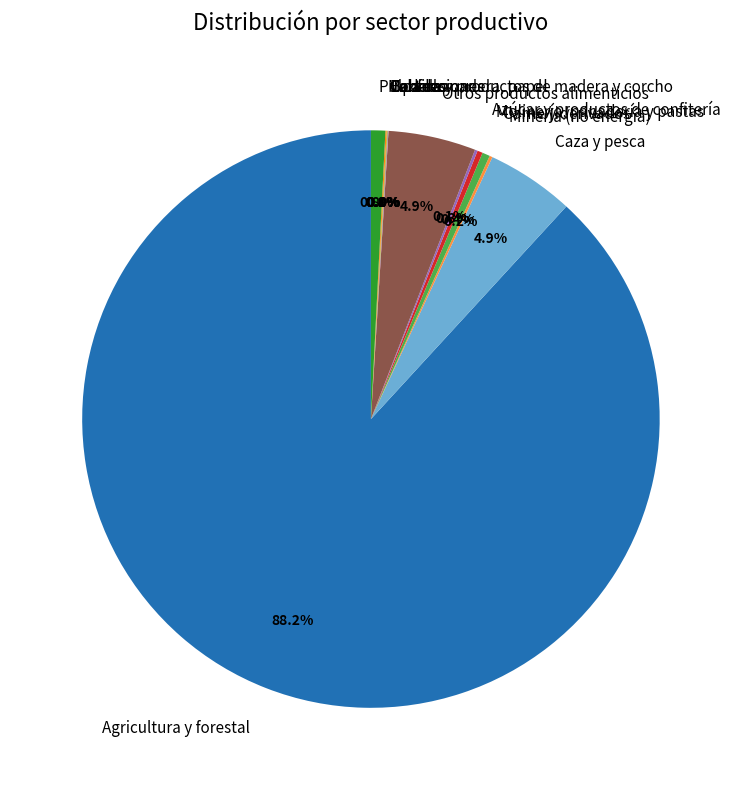

Rank the categories by value from lowest to highest.

Calzado, Bebidas, Textiles, Confecciones, Madera y productos de madera y corcho, Azúcar y productos de confitería, Minería (no energía), Molinería, panadería y pastas, Carne y derivados, Pulpa de madera, papel, Otros productos alimenticios, Caza y pesca, Agricultura y forestal